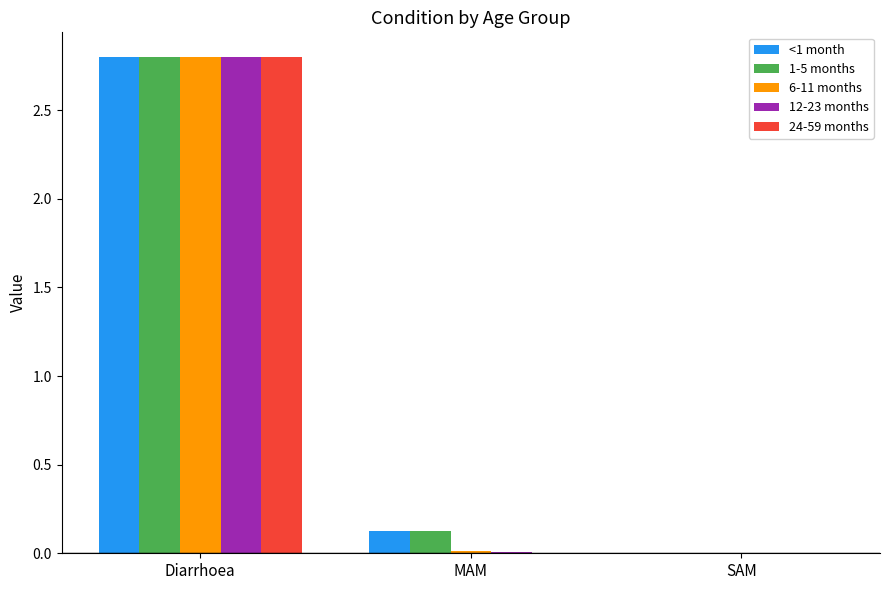

What is the maximum value for 6-11 months?

2.8